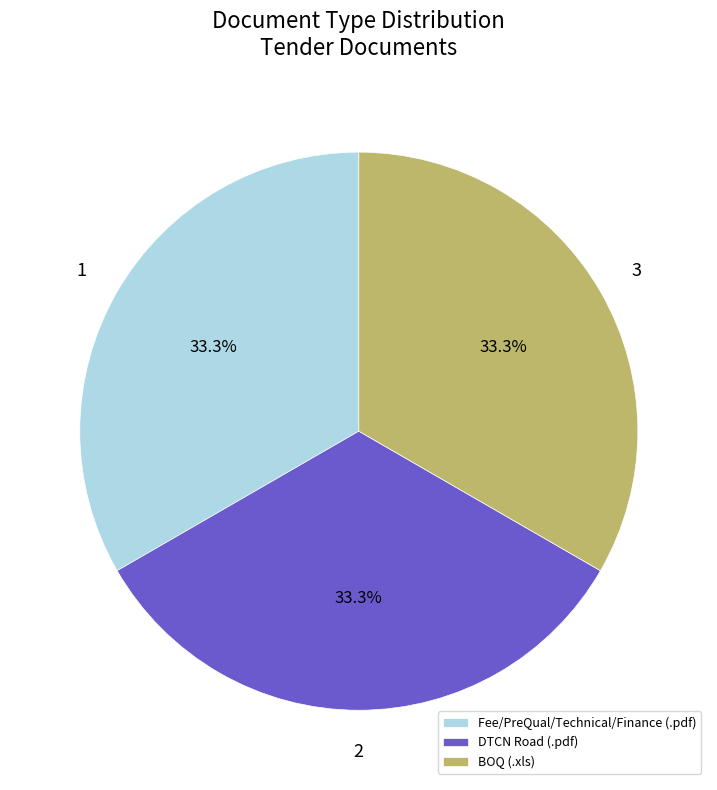

What portion of the pie excludes BOQ (.xls)?

66.7%